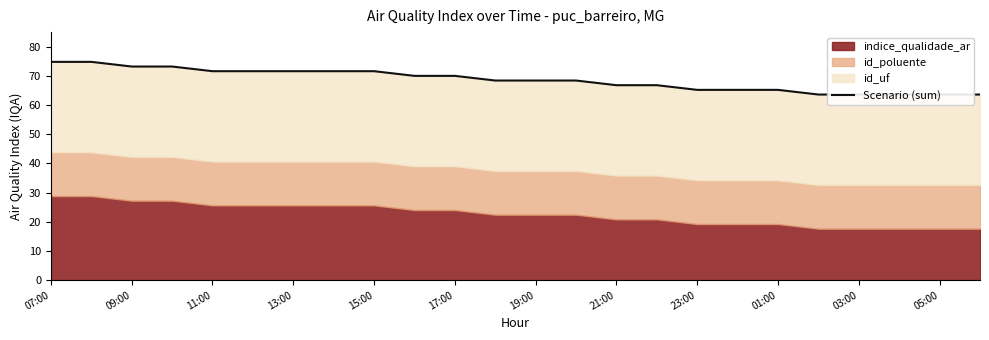

True or false: the data has more than 2 interior local peaks.

False